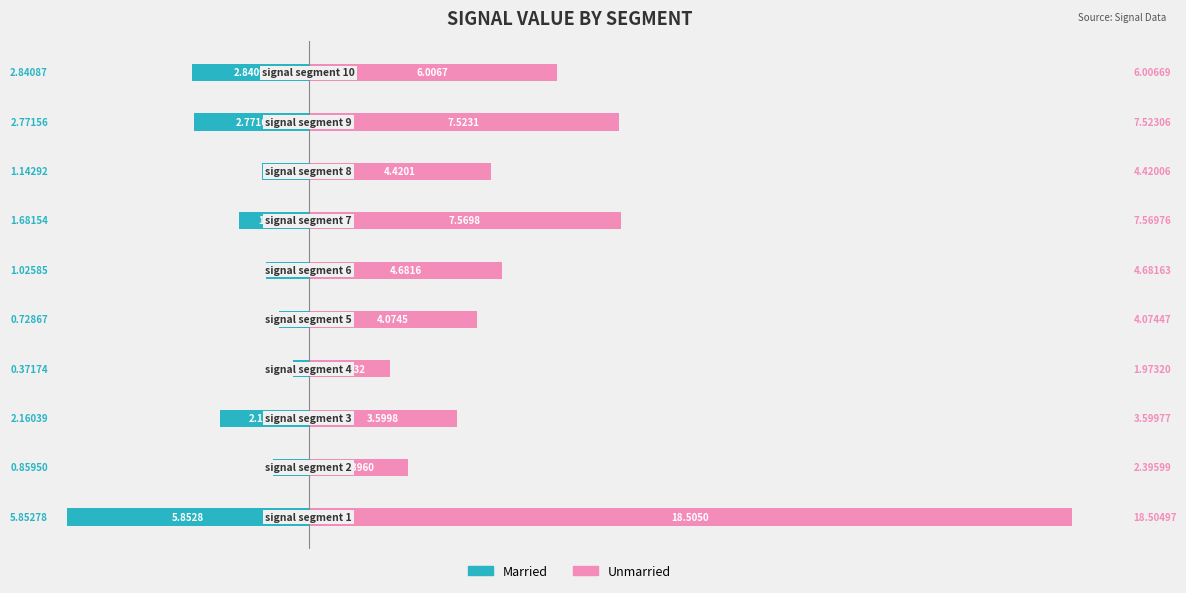

Count the number of categories in the chart.

10